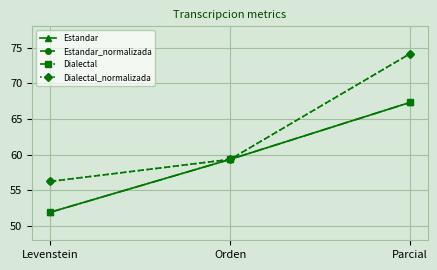

Between Parcial and Orden, which is larger?

Parcial